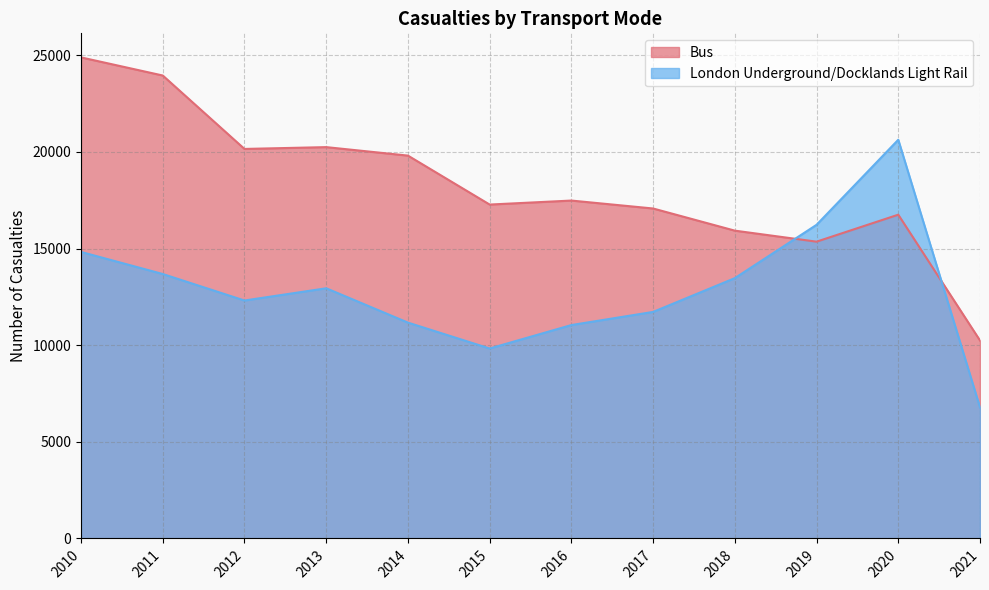

Which label corresponds to the smallest value in the chart?

2021